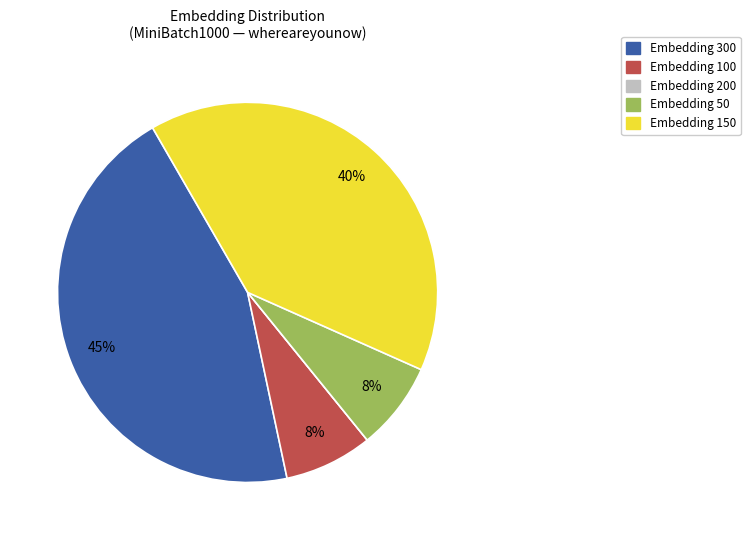

Is there any slice that represents more than half of the pie?

No